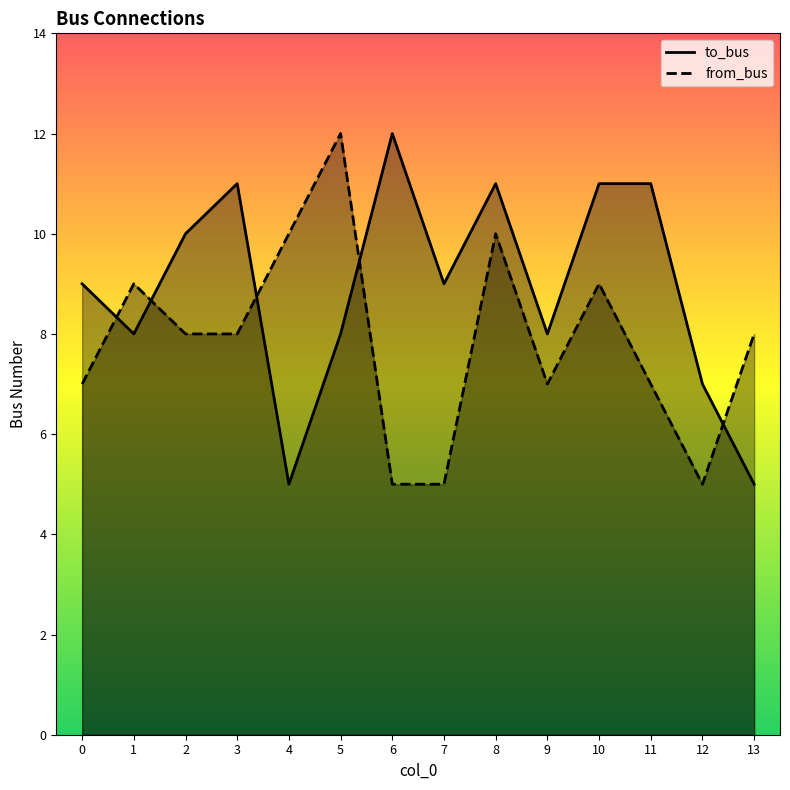

What is the sum of all from_bus values?

110